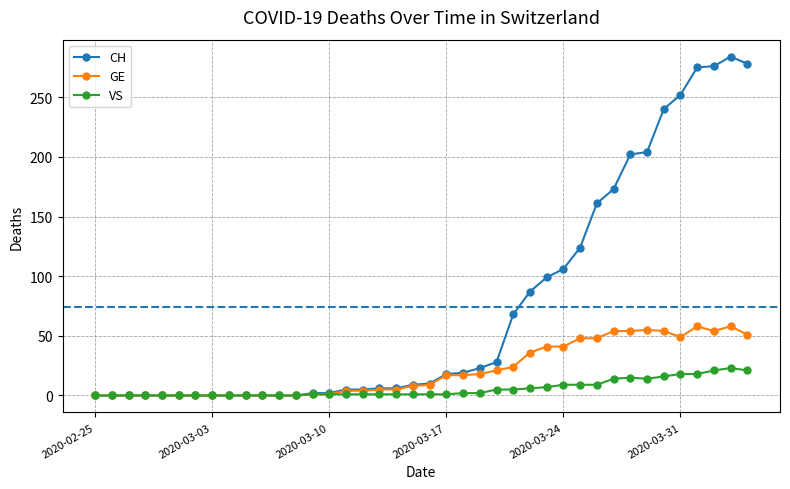

Count the number of categories in the chart.

40